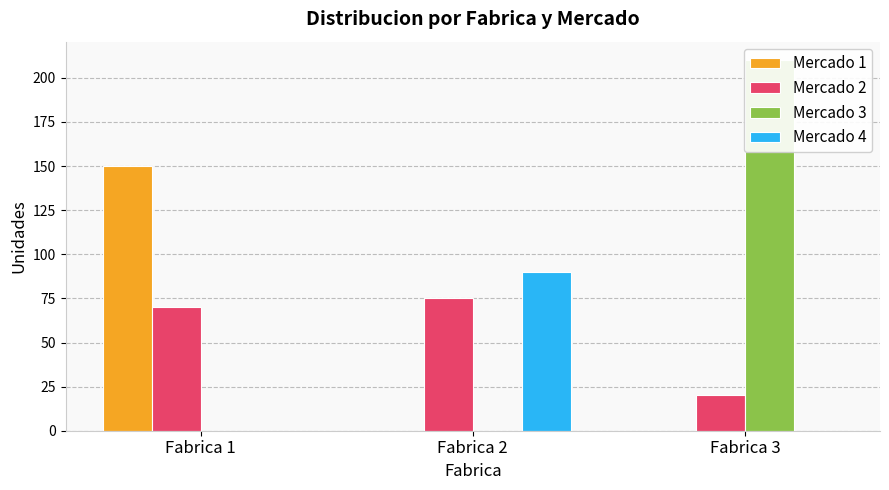

How many bars are there in total?

12